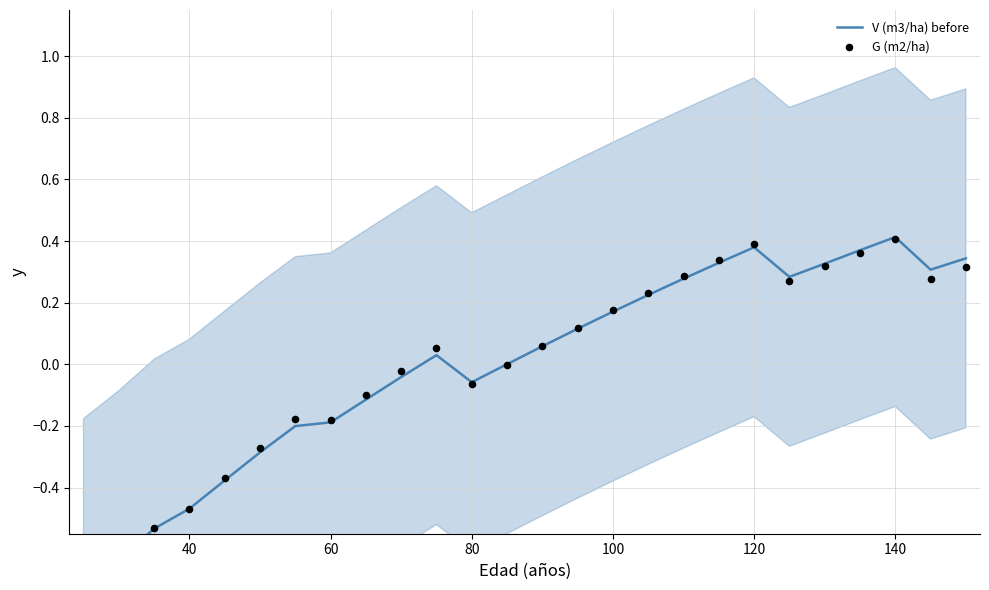

Which series contains the highest Y value?

V (m3/ha) before